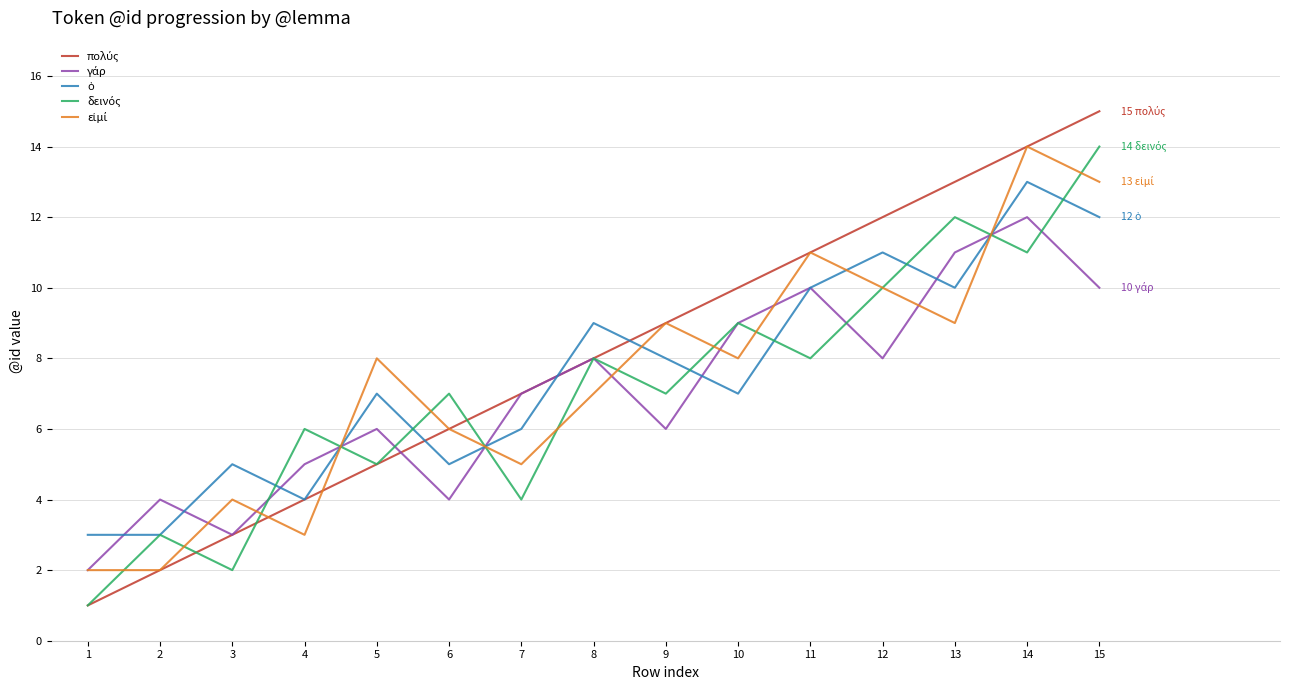

Which category has the highest value across all series?

15